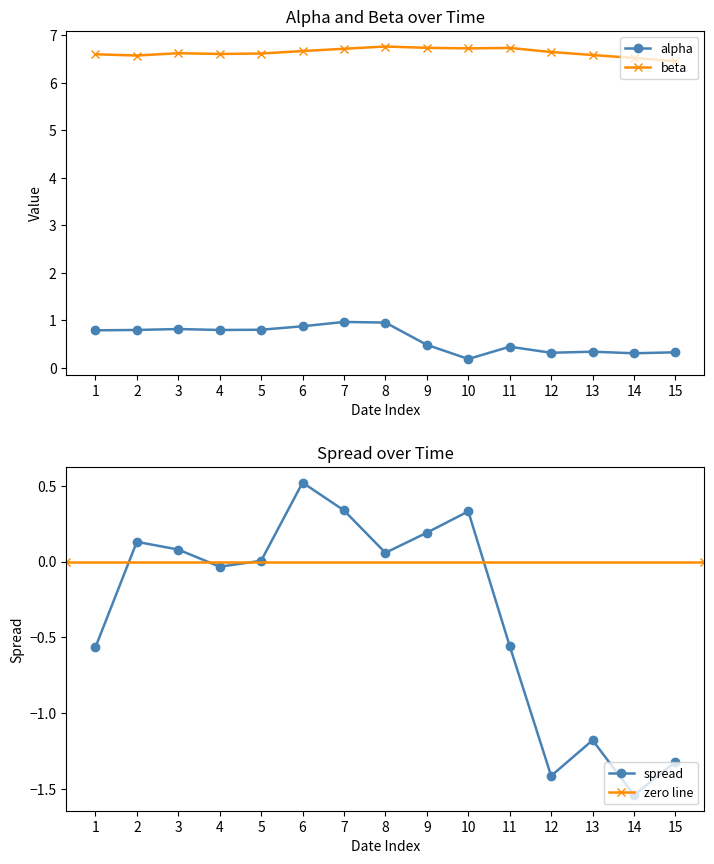

Reading left to right, list all the values displayed in this chart.

alpha: 0.8	0.8	0.8	0.8	0.8	0.9	1.0	0.9	0.5	0.2	0.4	0.3	0.3	0.3	0.3
beta: 6.6	6.6	6.6	6.6	6.6	6.7	6.7	6.8	6.7	6.7	6.7	6.6	6.6	6.5	6.4
spread: -0.6	0.1	0.1	-0.0	0.0	0.5	0.3	0.1	0.2	0.3	-0.6	-1.4	-1.2	-1.5	-1.3